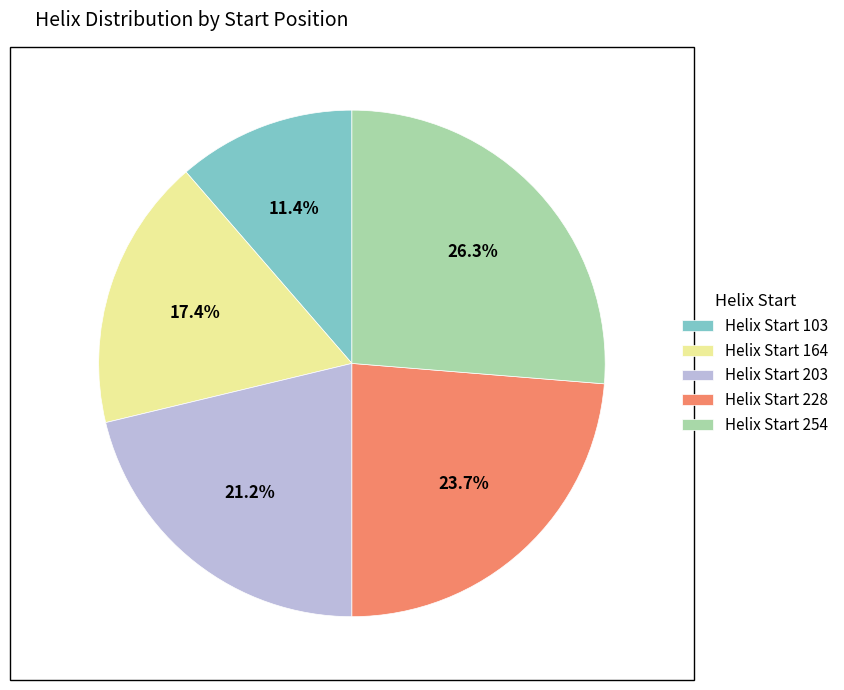

Does any single category account for the majority?

No